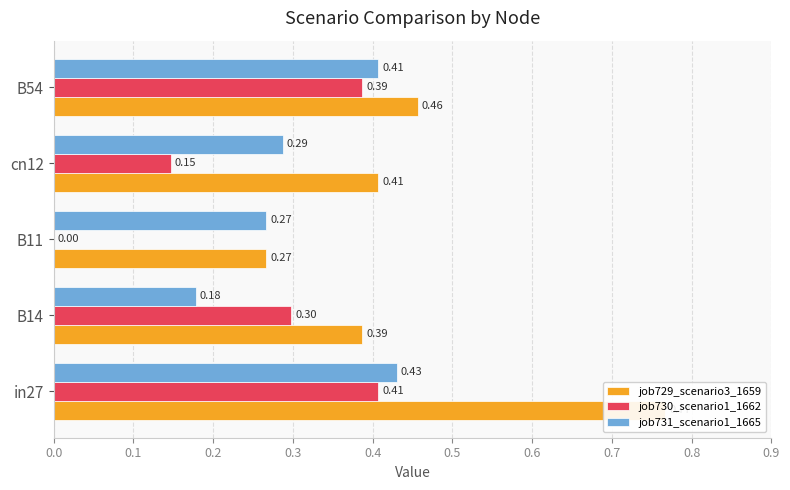

What is the difference between the maximum and minimum values in the job731_scenario1_1665 series?

0.3